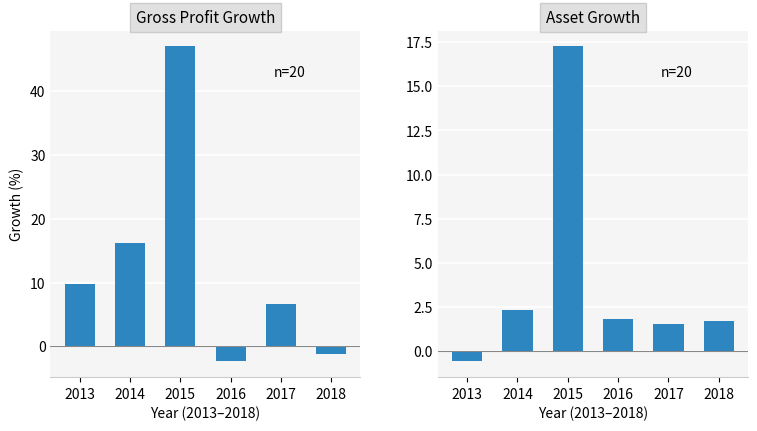

Reading right to left, transcribe all the data shown in this chart.

Gross Profit Growth: 2018=-1.2	2017=6.7	2016=-2.4	2015=47.0	2014=16.3	2013=9.7
Asset Growth: 2018=1.7	2017=1.6	2016=1.8	2015=17.3	2014=2.3	2013=-0.6